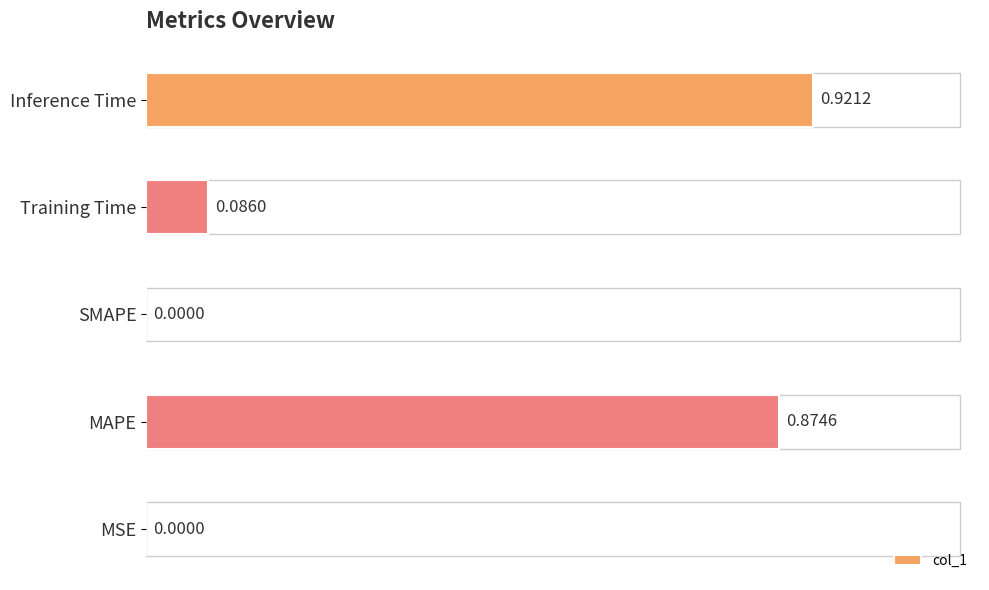

What is the sum of all values?

1.9